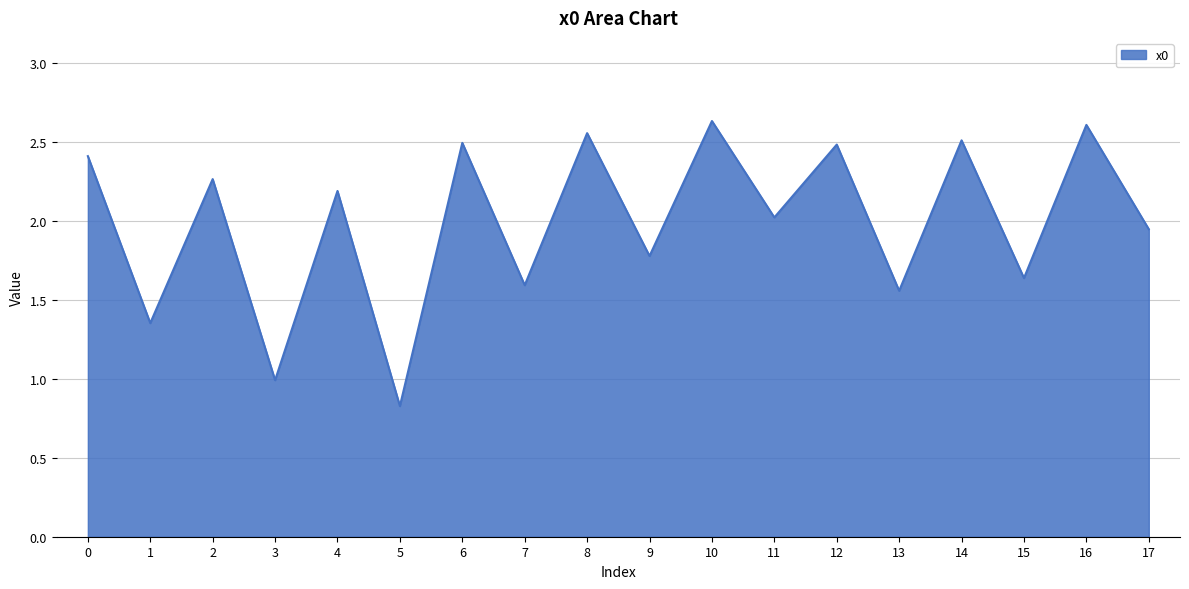

What is the smallest value displayed?

0.8